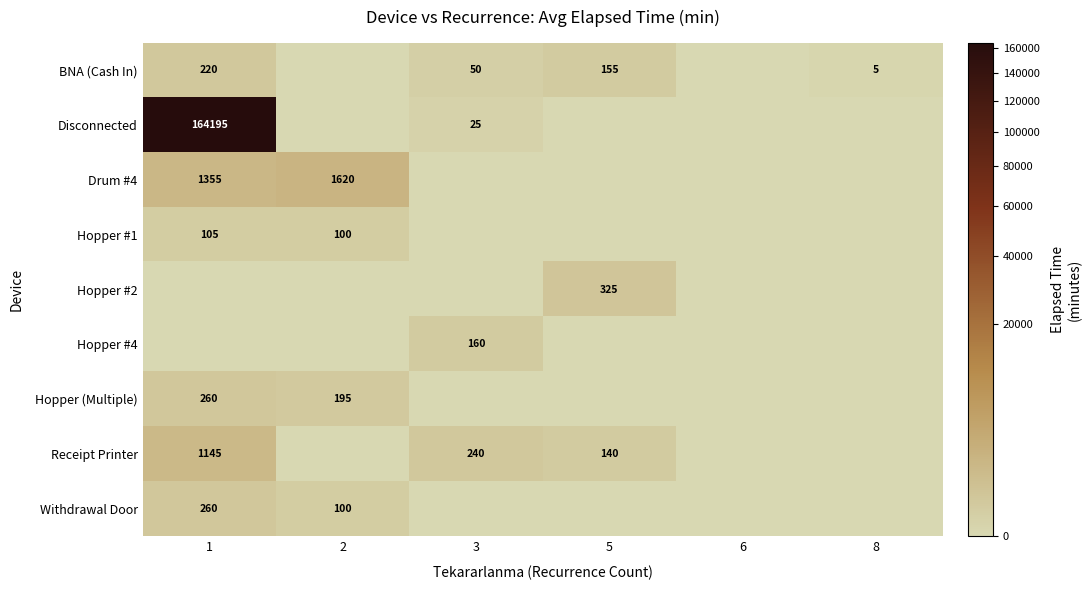

The Hopper #2 series shows 325 at 5. True or false?

True